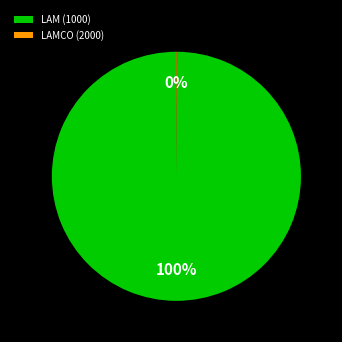

Is there any slice that represents more than half of the pie?

Yes